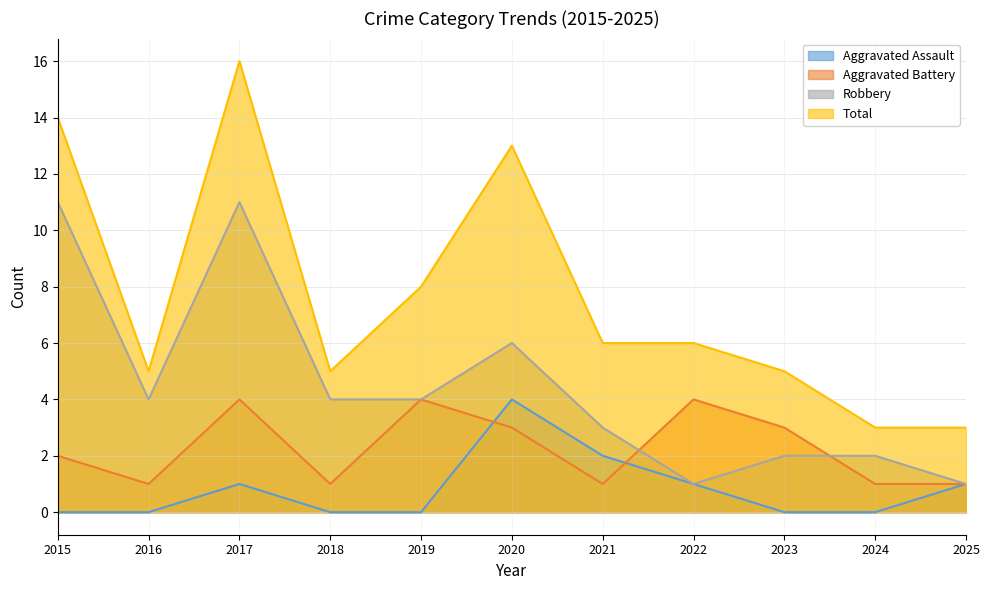

Where do Aggravated Battery and Robbery first cross each other?

2021 and 2022